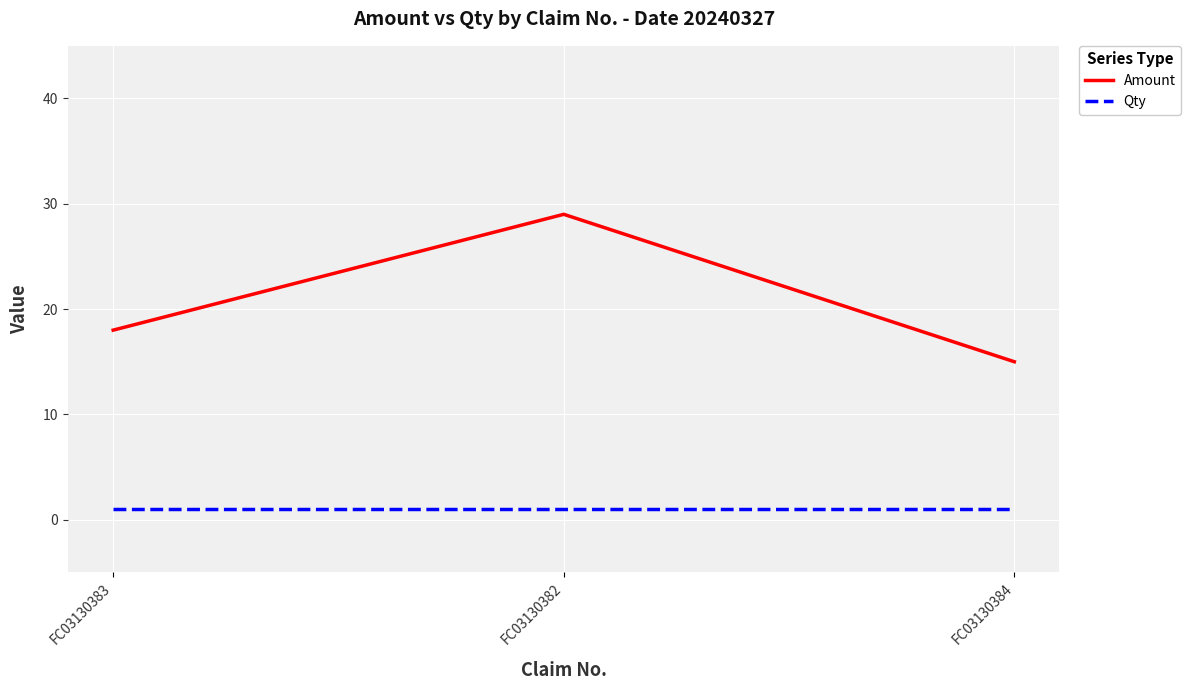

Rank the series by their maximum value, from highest to lowest.

Amount, Qty